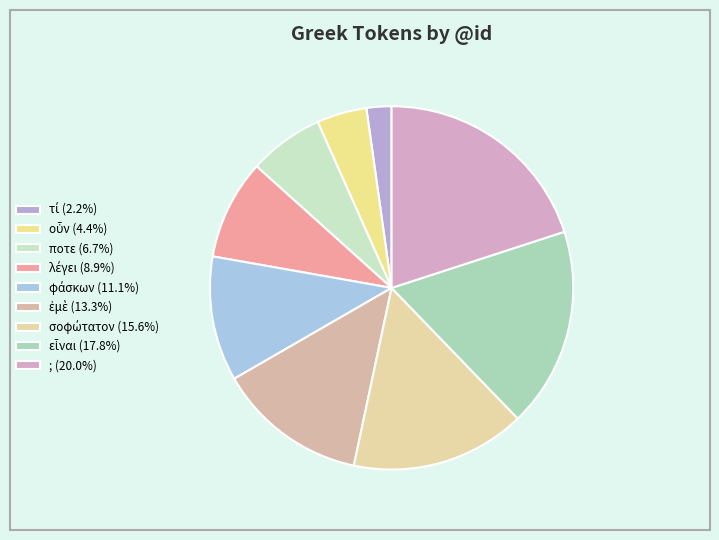

Count the number of slices in the pie.

9